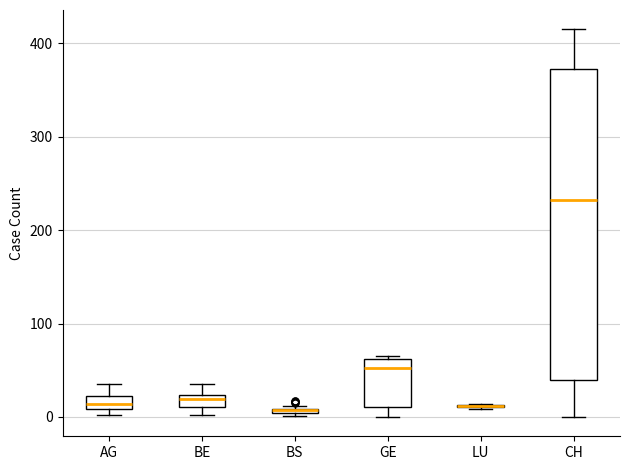

Where is the lower edge of the box for CH on the y-axis? The values are not printed on the chart, so give them approximately, as read against the axis.

40